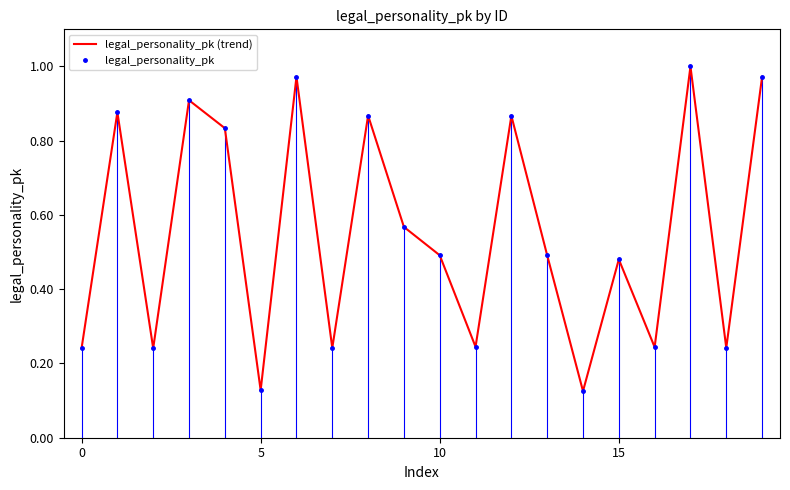

What is the sum of all legal_personality_pk values?

11.0